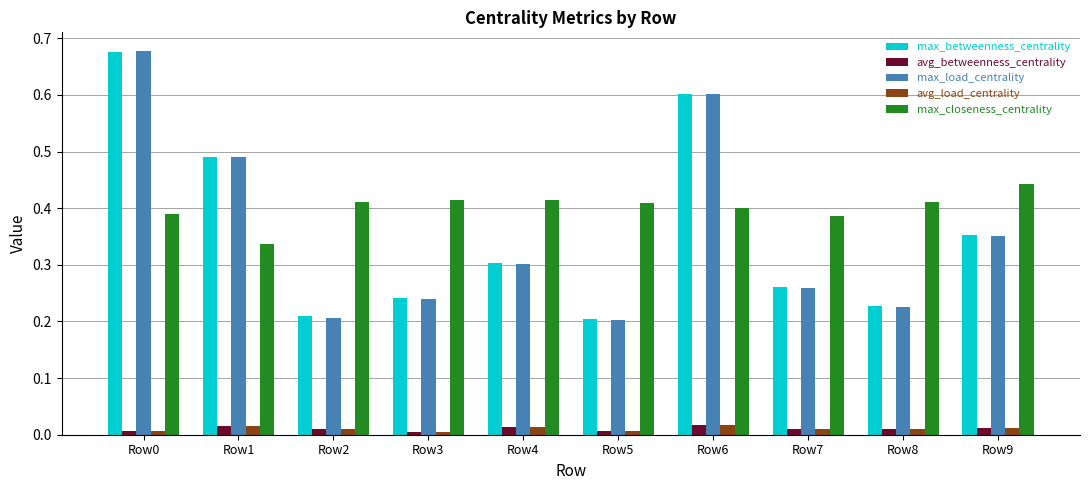

What is the sum of all max_closeness_centrality values?

4.0